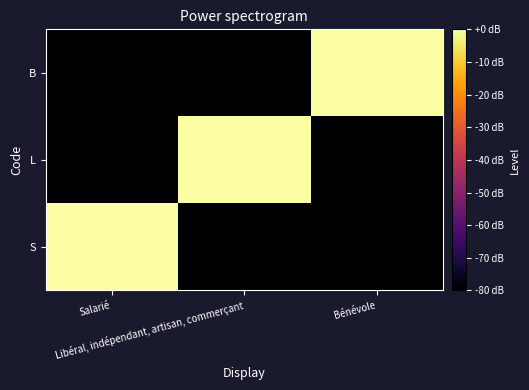

List the series in order of their peak value, highest first.

S, L, B